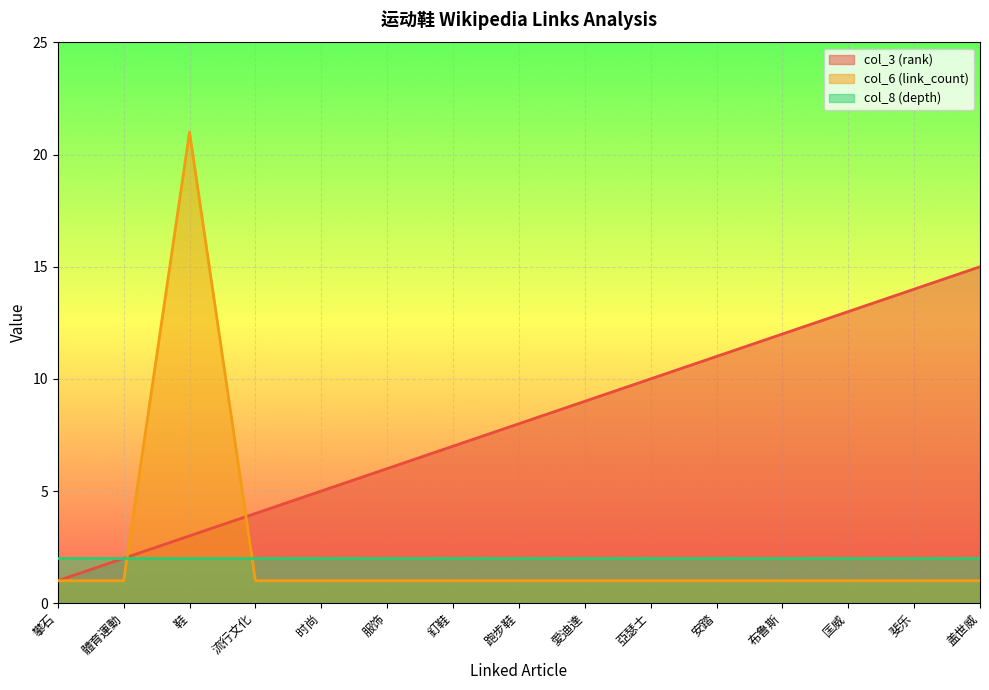

Rank the categories by col_3 (rank) value from lowest to highest.

攀石, 體育運動, 鞋, 流行文化, 时尚, 服饰, 釘鞋, 跑步鞋, 愛迪達, 亞瑟士, 安踏, 布鲁斯, 匡威, 斐乐, 盖世威